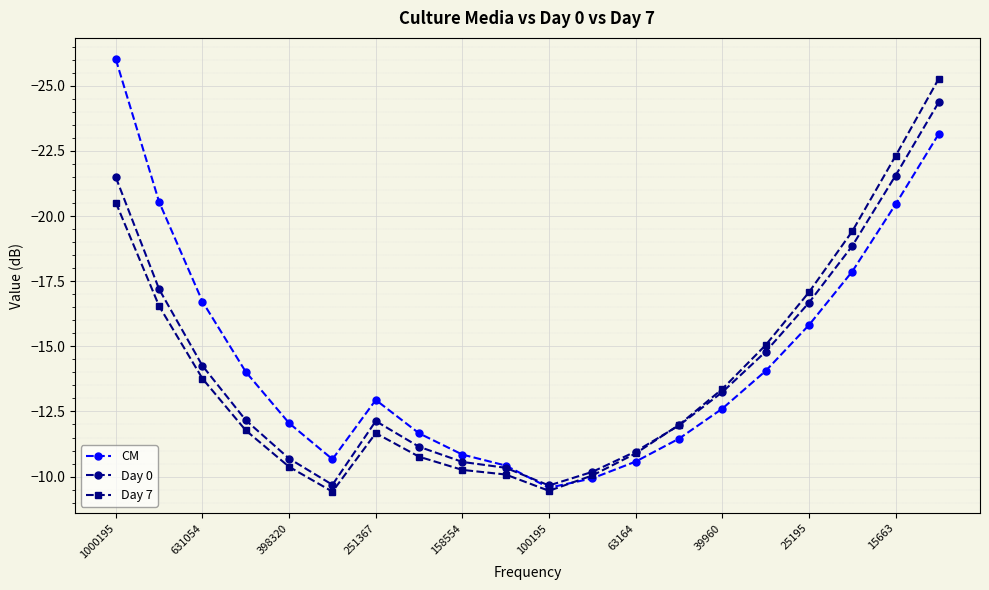

After their last crossing, which series has the higher values: Day 7 or CM?

CM